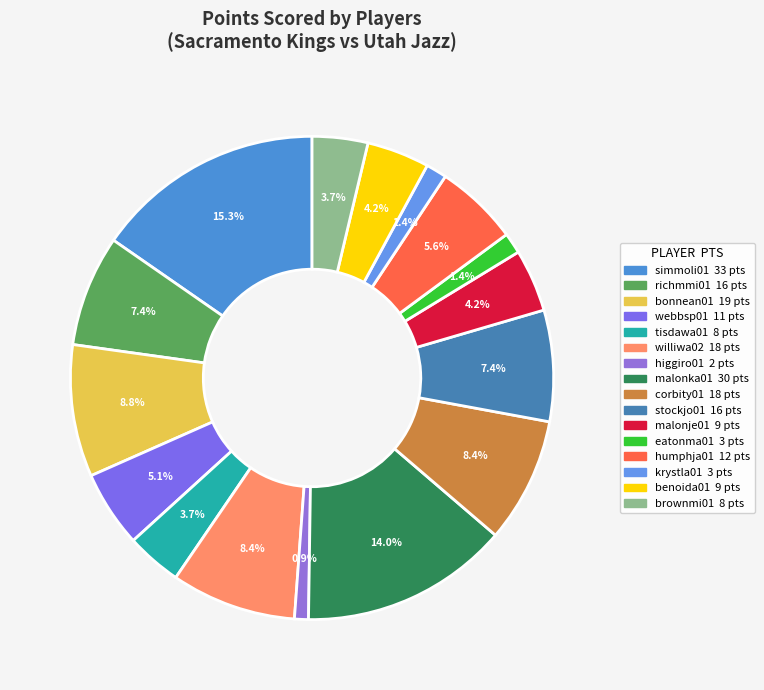

How many segments does this pie chart have?

16